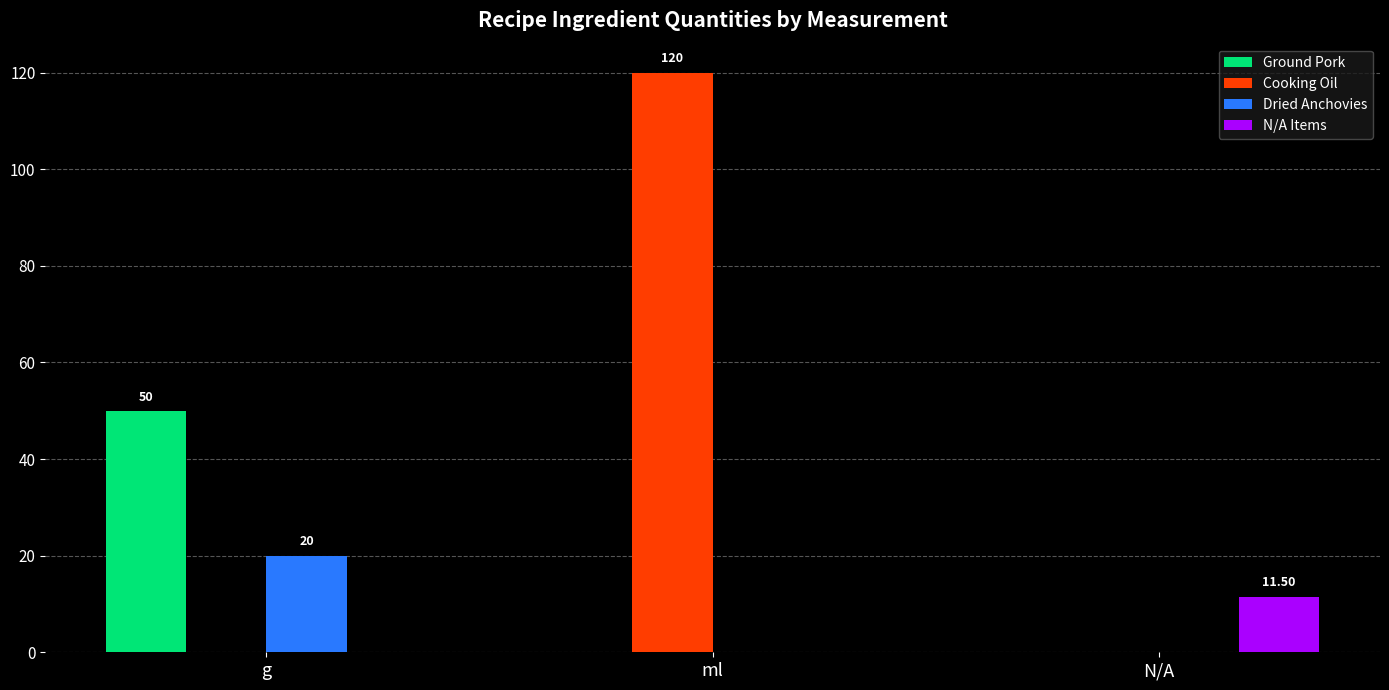

How many data points does each series have?

3